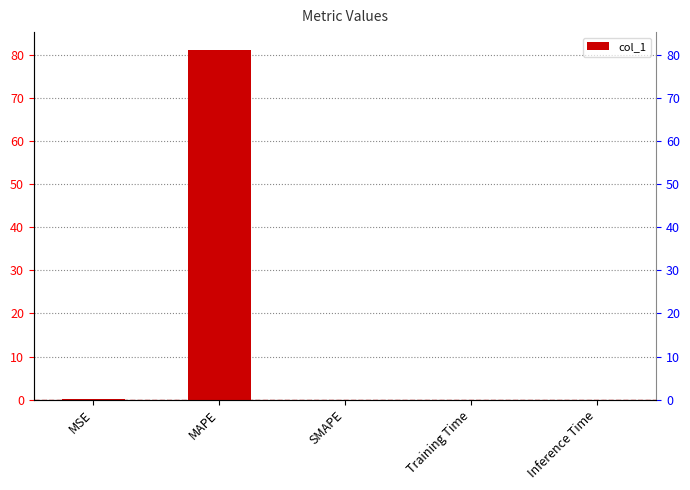

What is the average value?

16.3